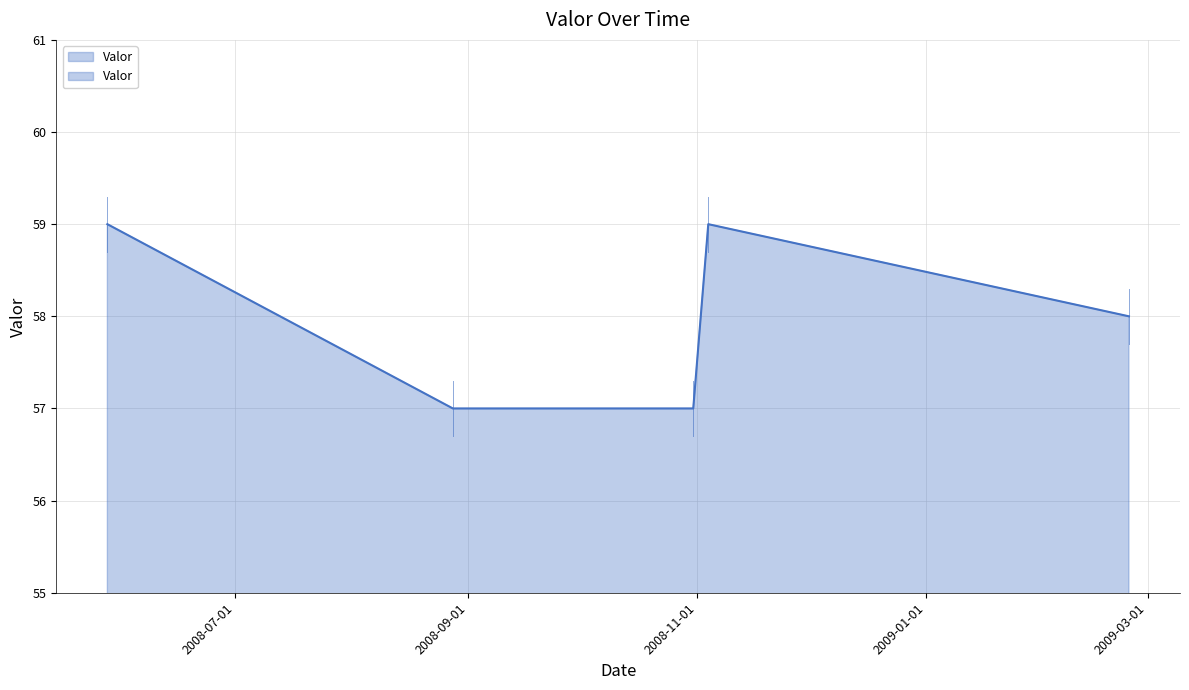

How many values exceed 58?

2